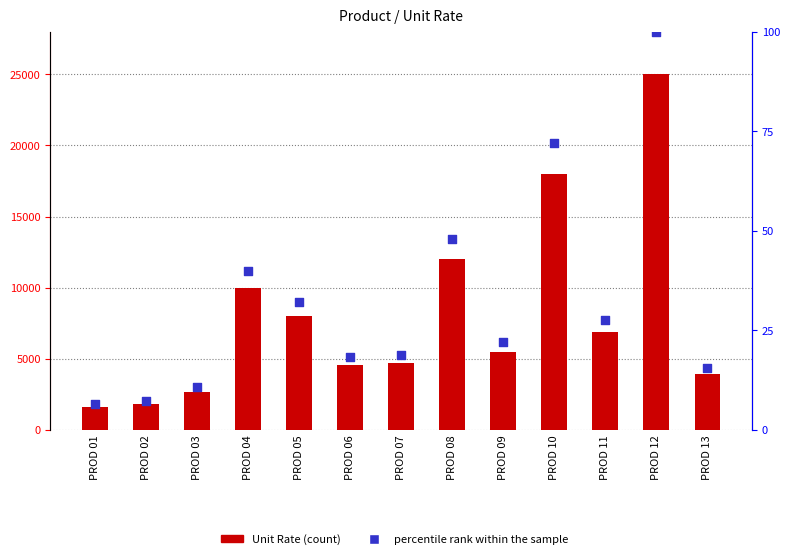

At how many categories does at least one series exceed 15708?

2